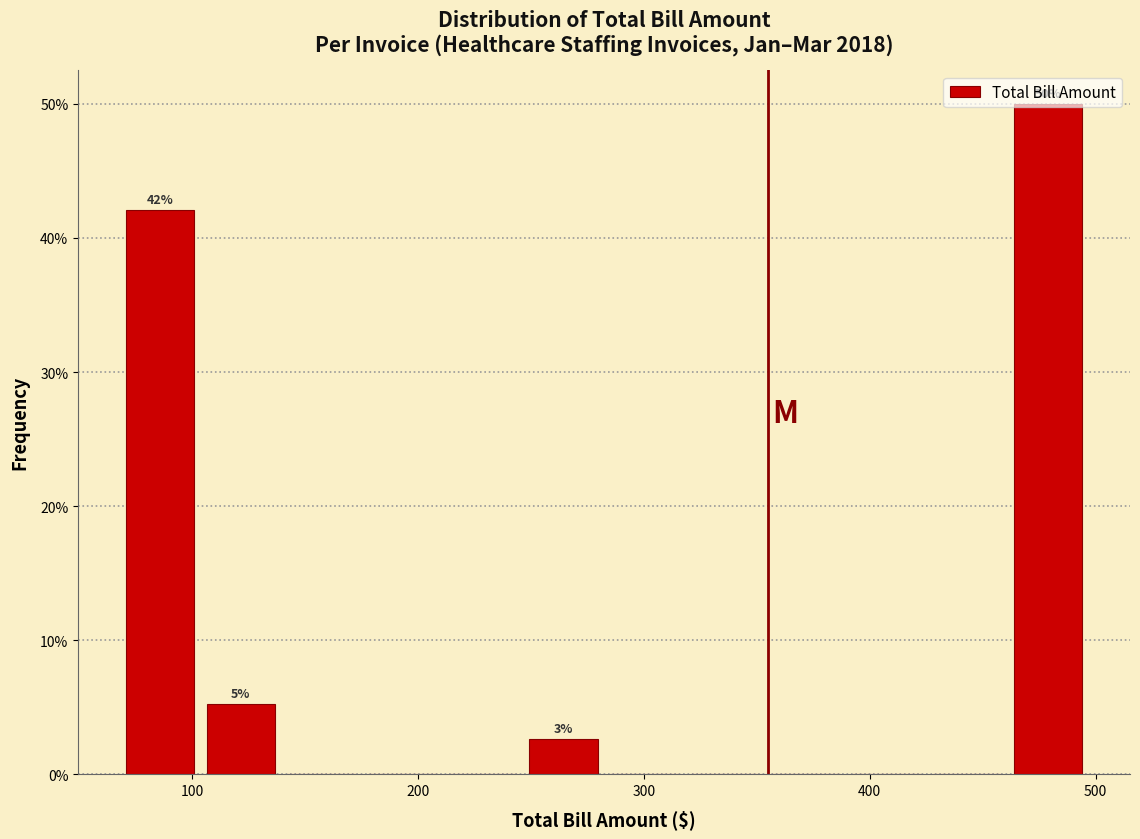

Around what value on the x-axis is the tallest bar? Give the approximate position of its centre, as read against the axis.

480